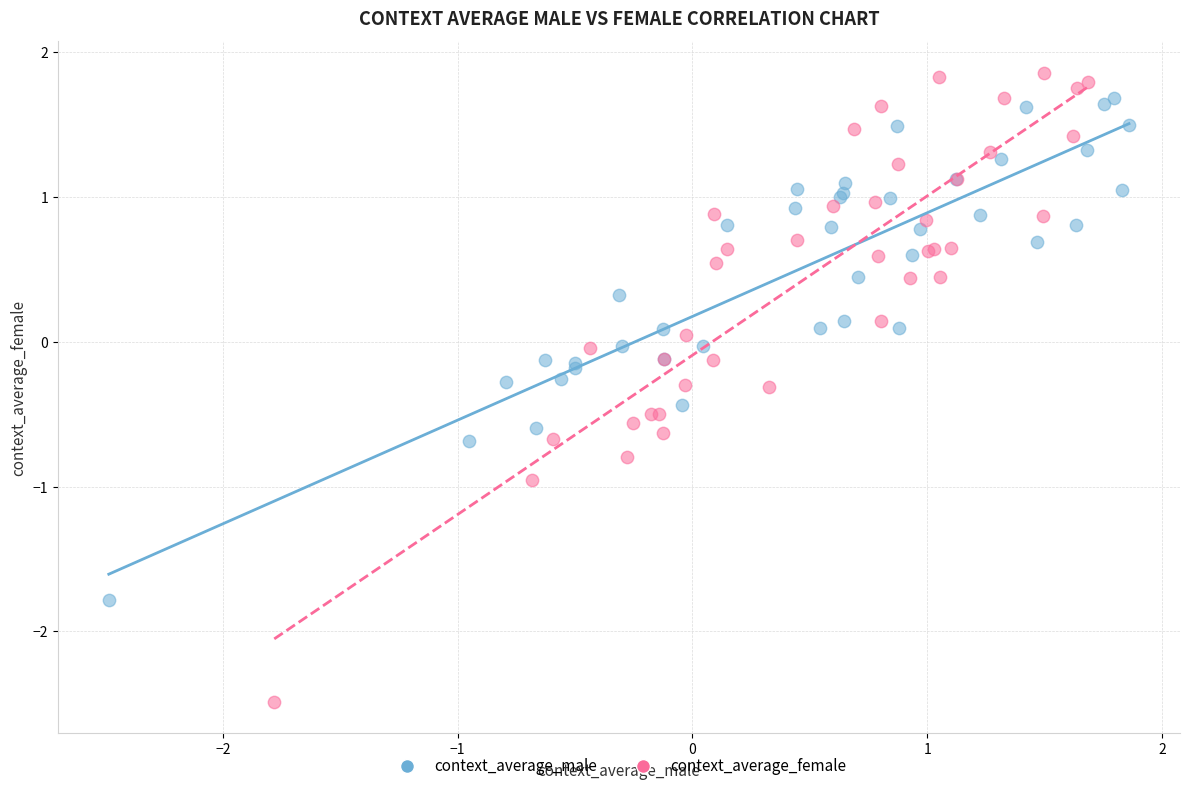

What are all the series names shown in the legend?

context_average_male, context_average_female